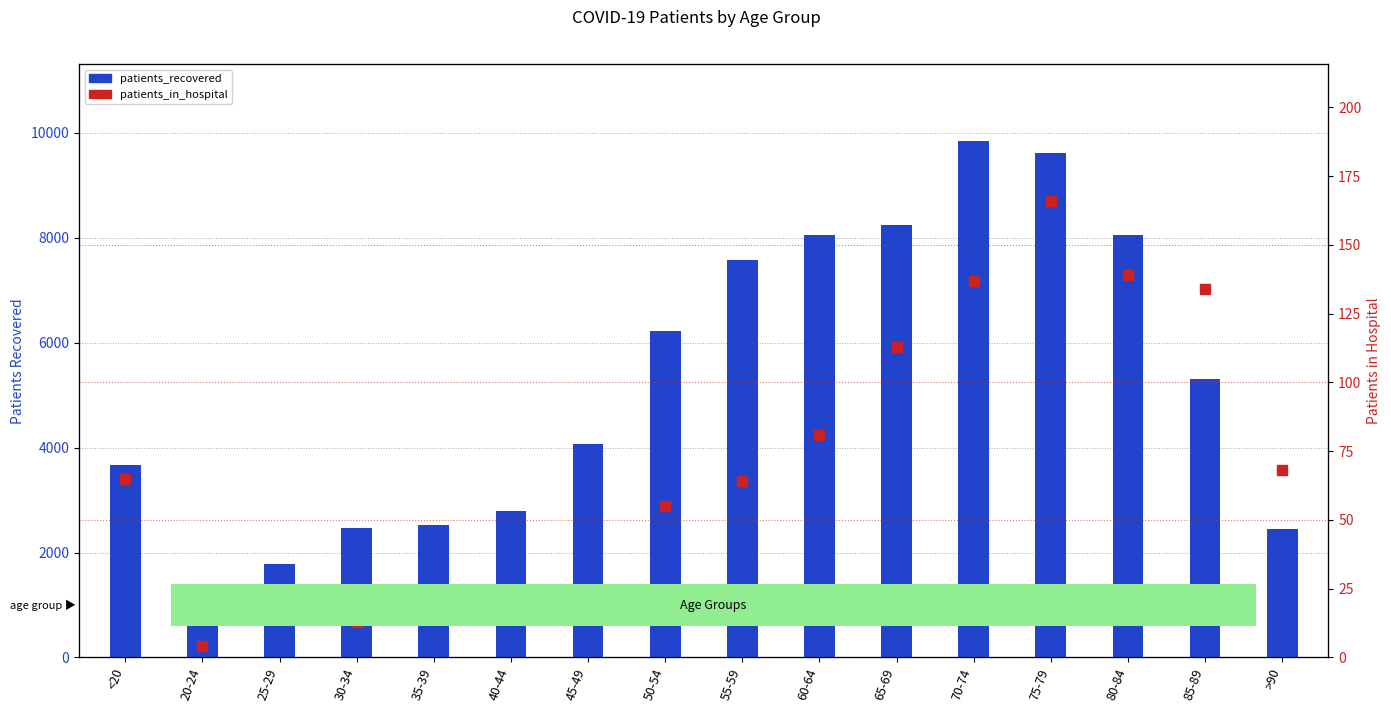

At which category is the sum across all series the highest?

70-74